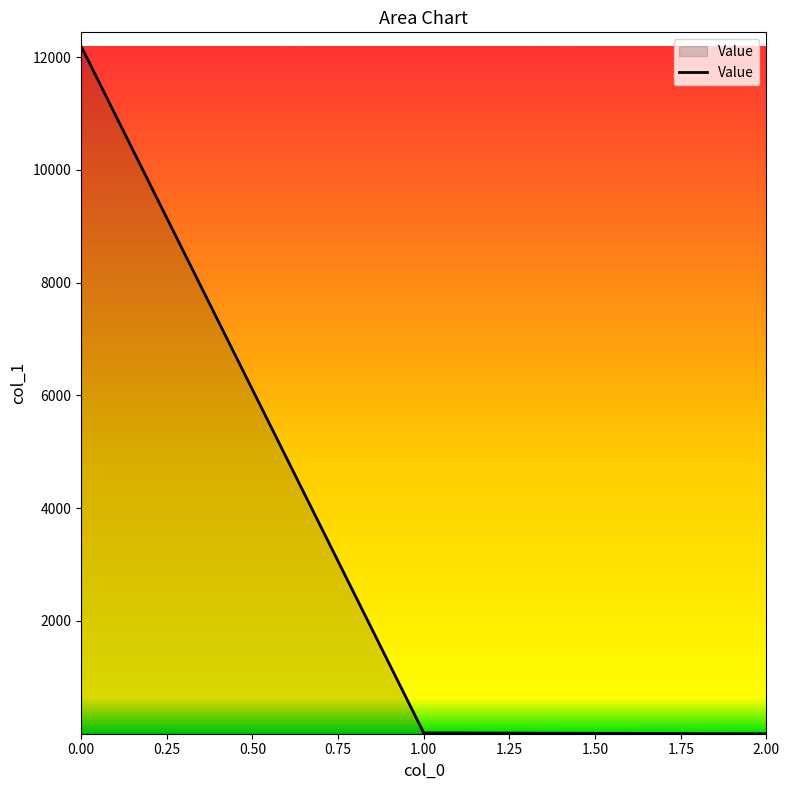

True or false: the data shows 12197.8 at 0.00.

True